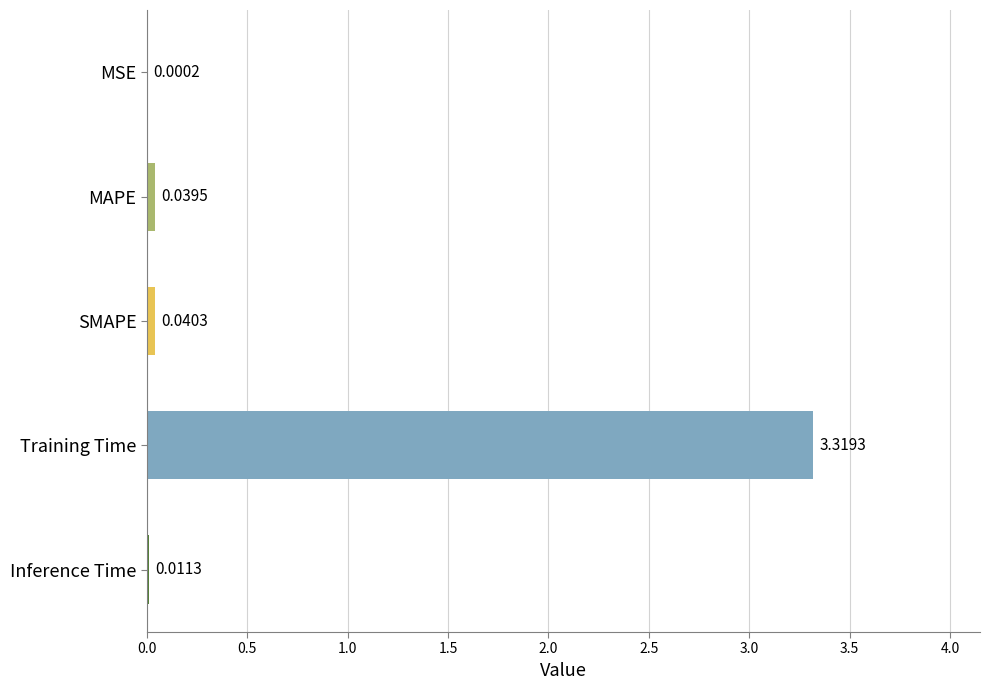

At which label is the value closest to 1?

SMAPE